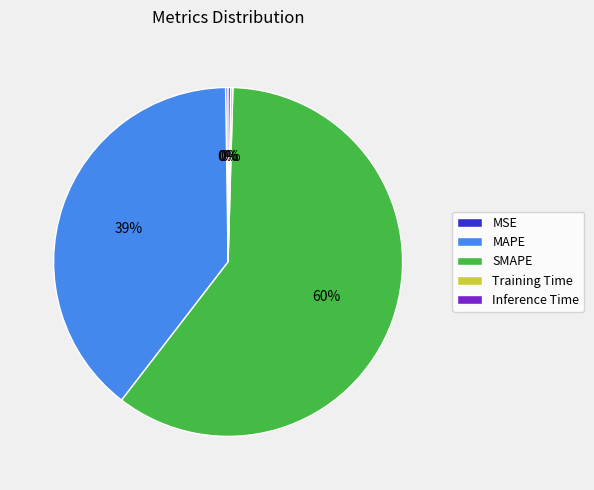

Does SMAPE account for over 50% of the chart?

Yes